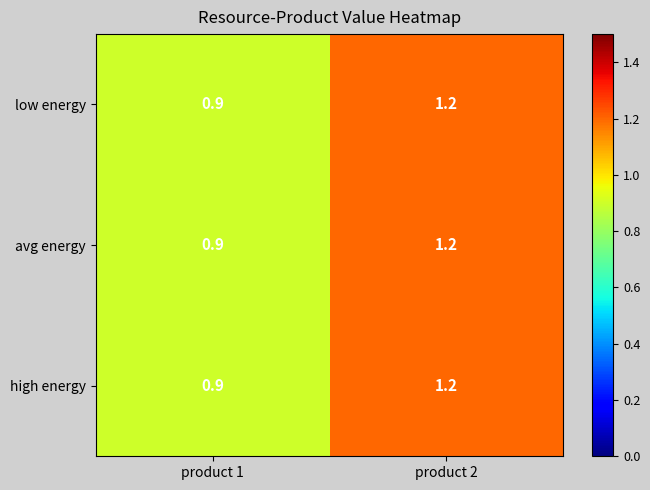

At how many categories does at least one series exceed 1?

1